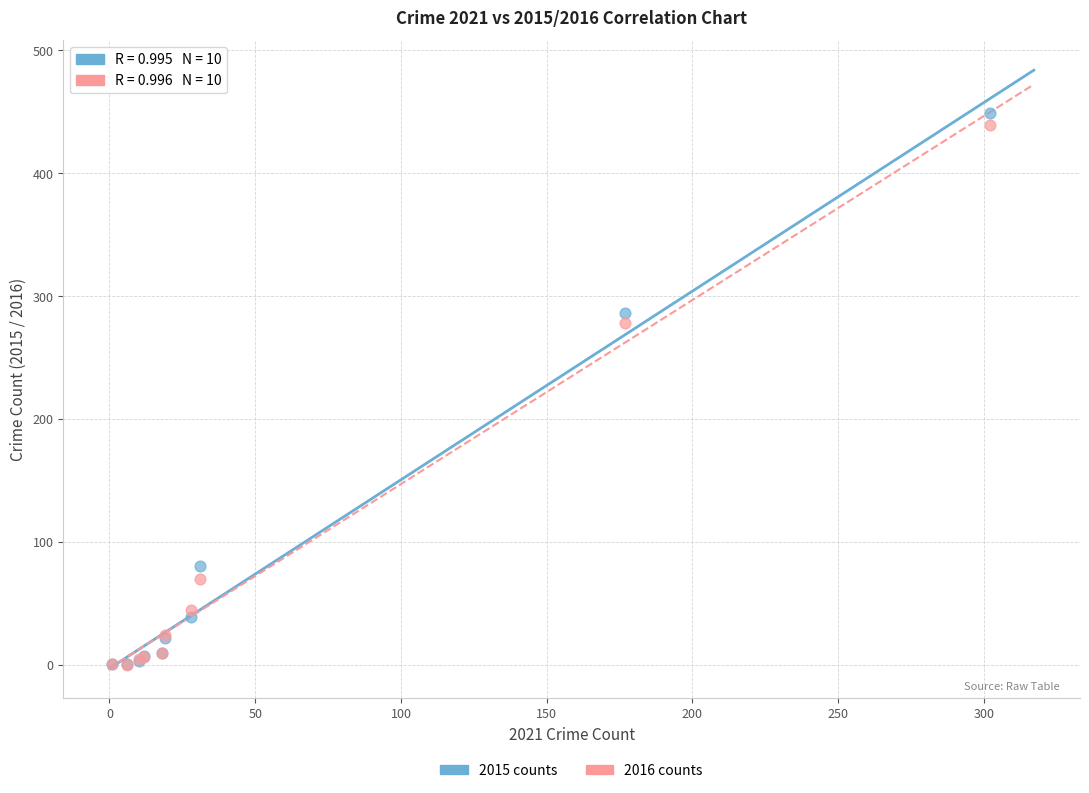

Which series has the largest Y range (max minus min)?

2015 counts